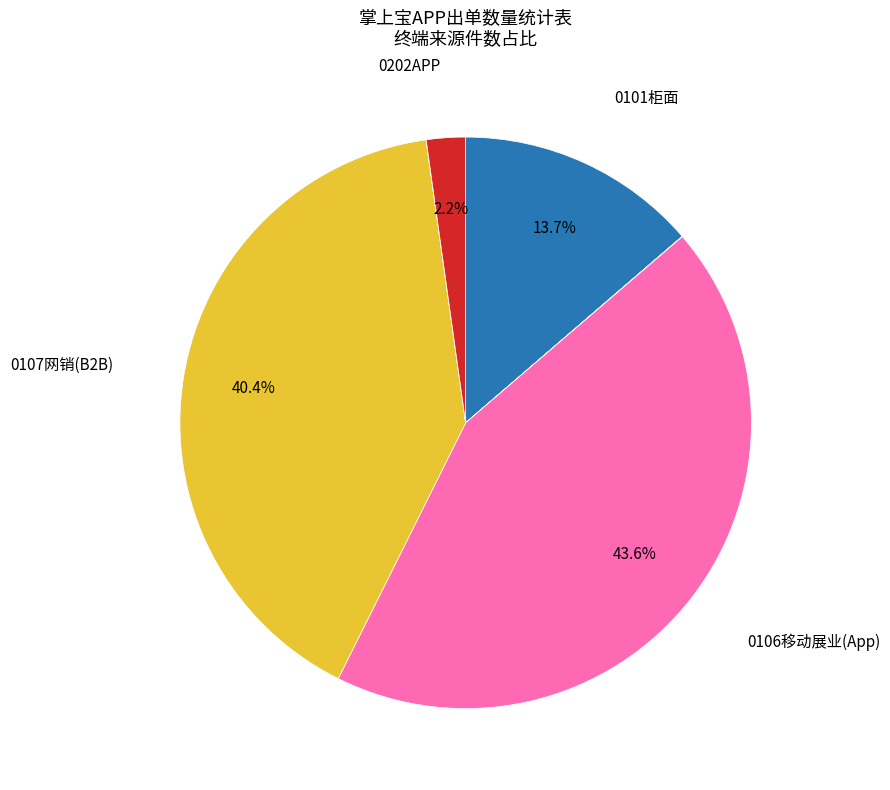

Does any single category account for the majority?

No